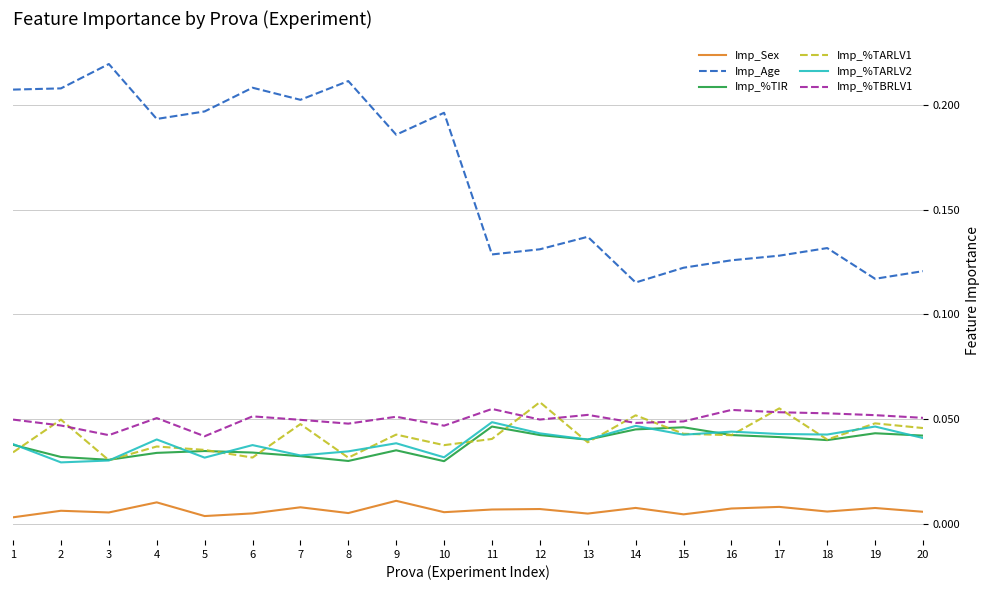

The value of Imp_%TIR at 20 is 0.1. True or false?

False